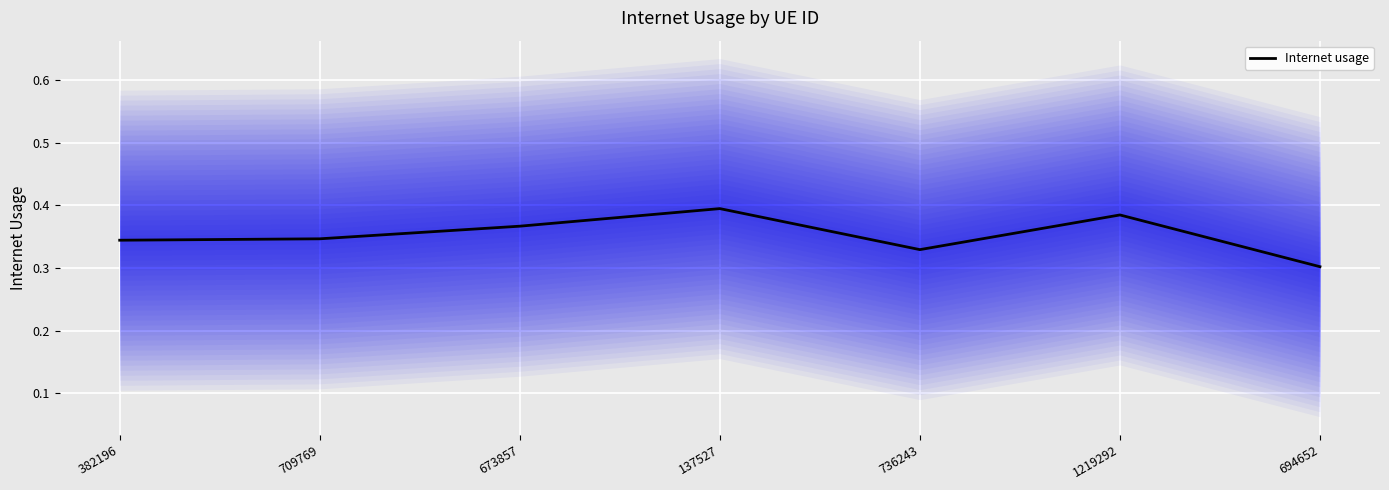

Where is the first local minimum?

736243